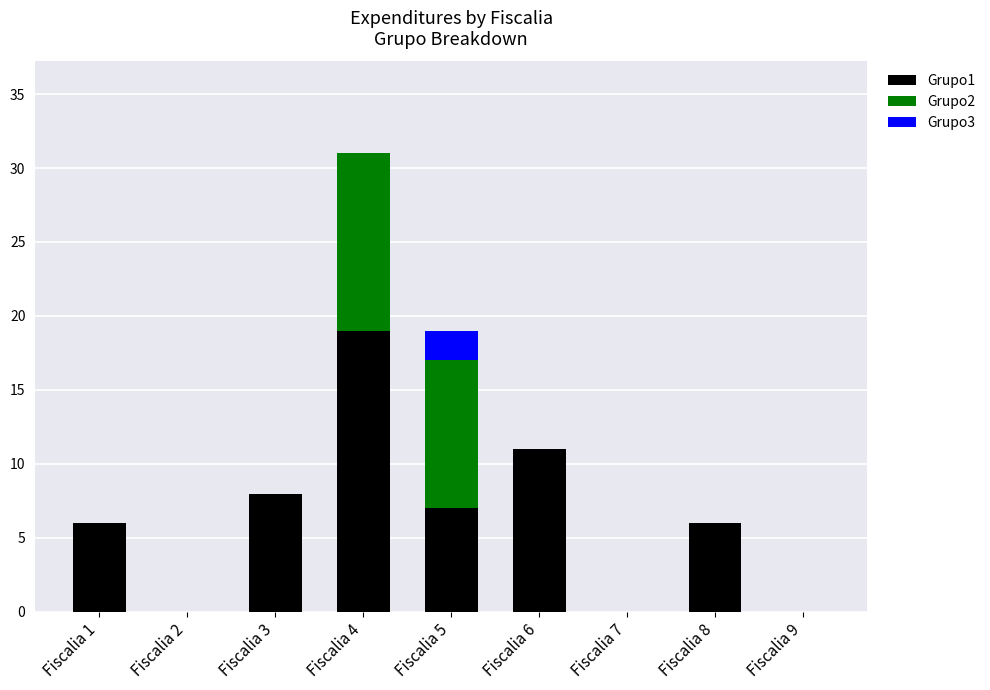

What is the highest value of the Grupo1 series?

19